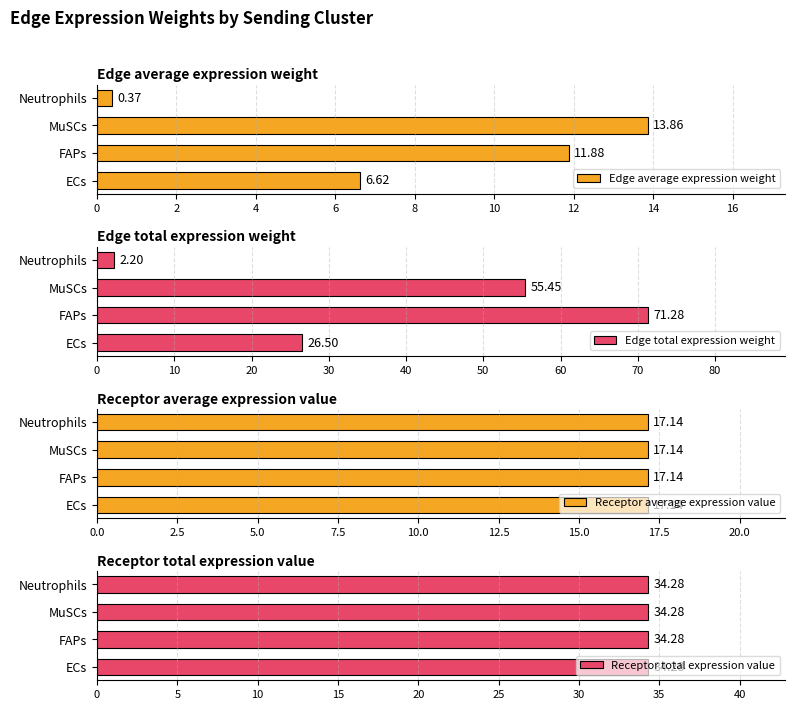

At which label does Edge total expression weight reach its minimum?

Neutrophils